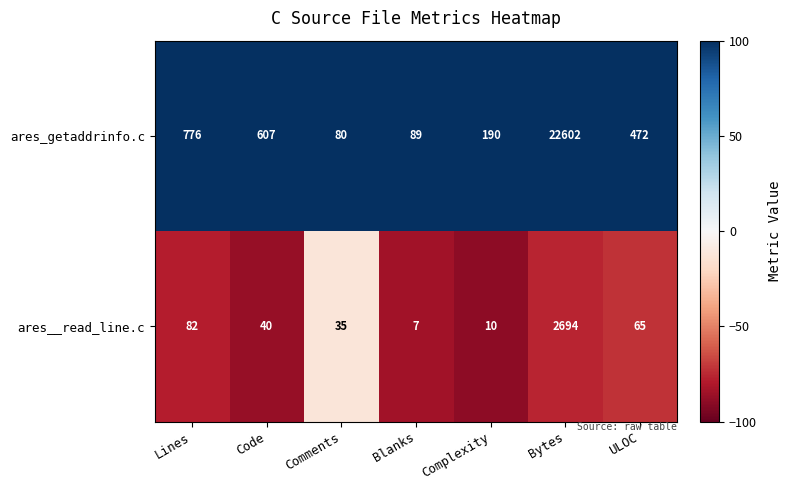

Reading right to left, list all the values displayed in this chart.

ares_getaddrinfo.c: ULOC=472	Bytes=22602	Complexity=190	Blanks=89	Comments=80	Code=607	Lines=776
ares__read_line.c: ULOC=65	Bytes=2694	Complexity=10	Blanks=7	Comments=35	Code=40	Lines=82